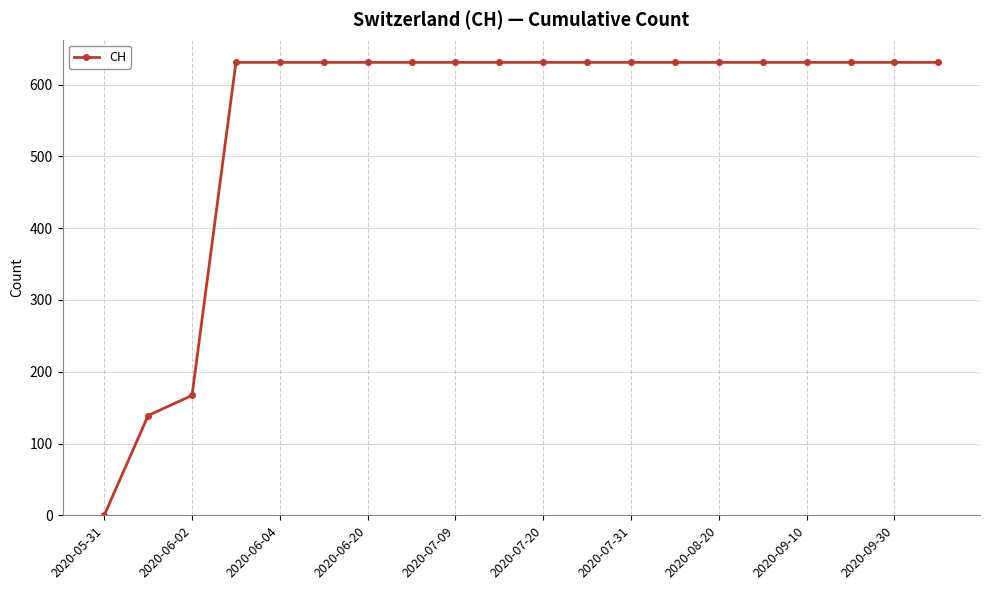

What is the maximum value shown in the chart?

631